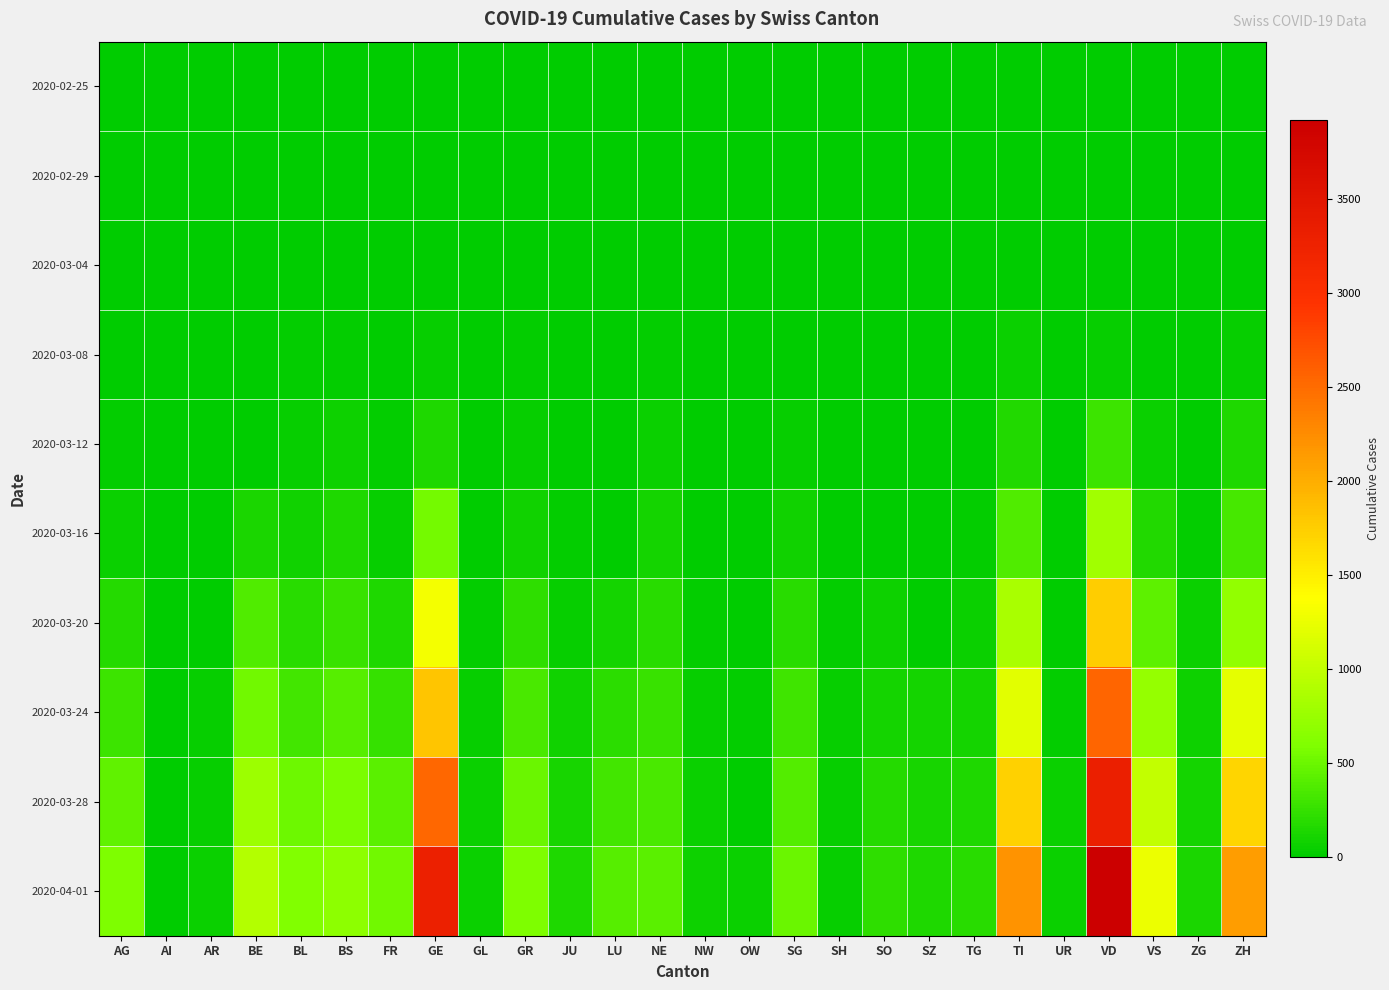

Rank the series at LU from highest to lowest value.

2020-04-01, 2020-03-28, 2020-03-24, 2020-03-20, 2020-02-25, 2020-02-29, 2020-03-04, 2020-03-08, 2020-03-12, 2020-03-16